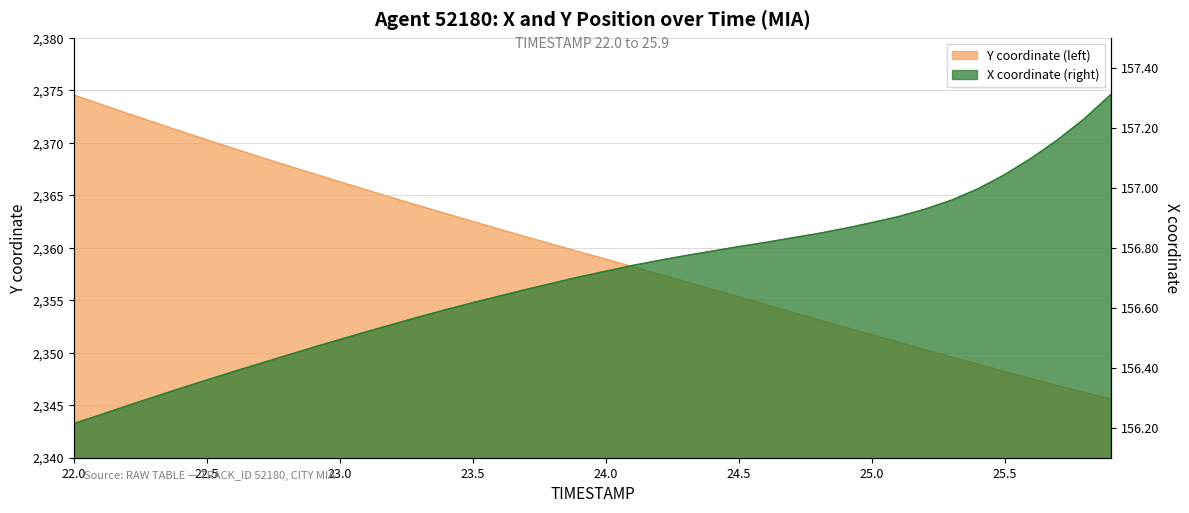

What is the total value across all series at 23.4?

2519.8